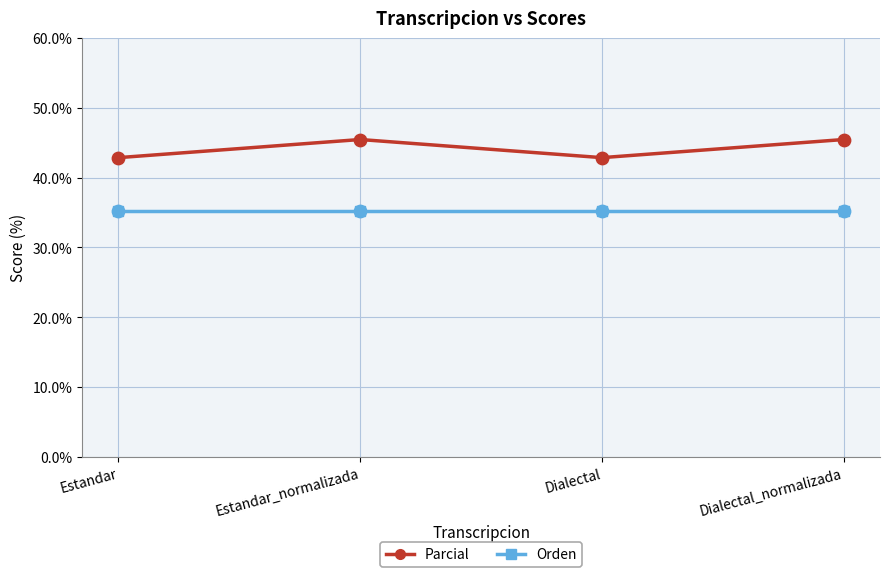

At how many categories does at least one series exceed 41?

4